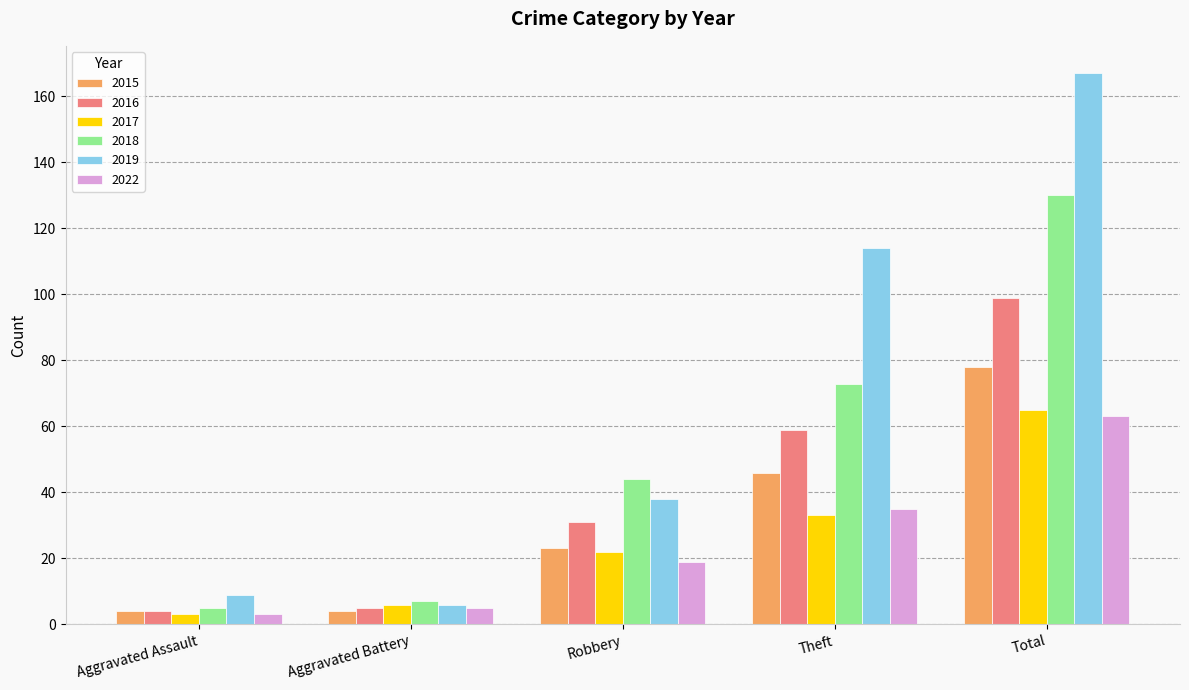

What are all the series names shown in the legend?

2015, 2016, 2017, 2018, 2019, 2022